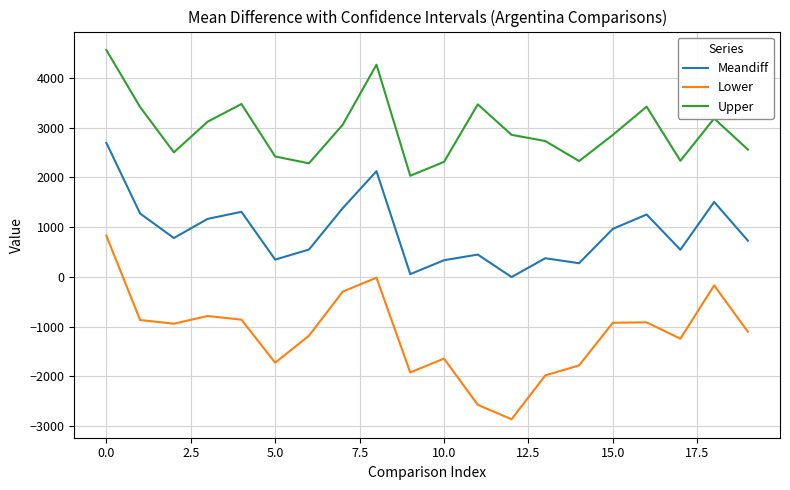

Which series has the largest total across all categories?

Upper